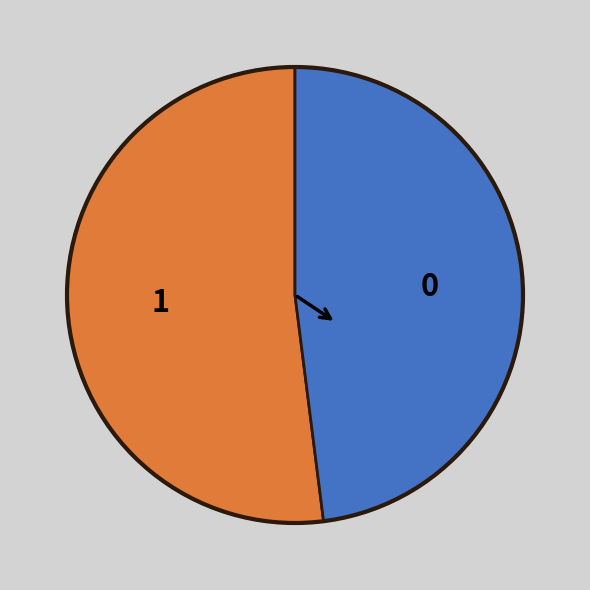

Combined, do 0 and 1 account for over 50%?

Yes